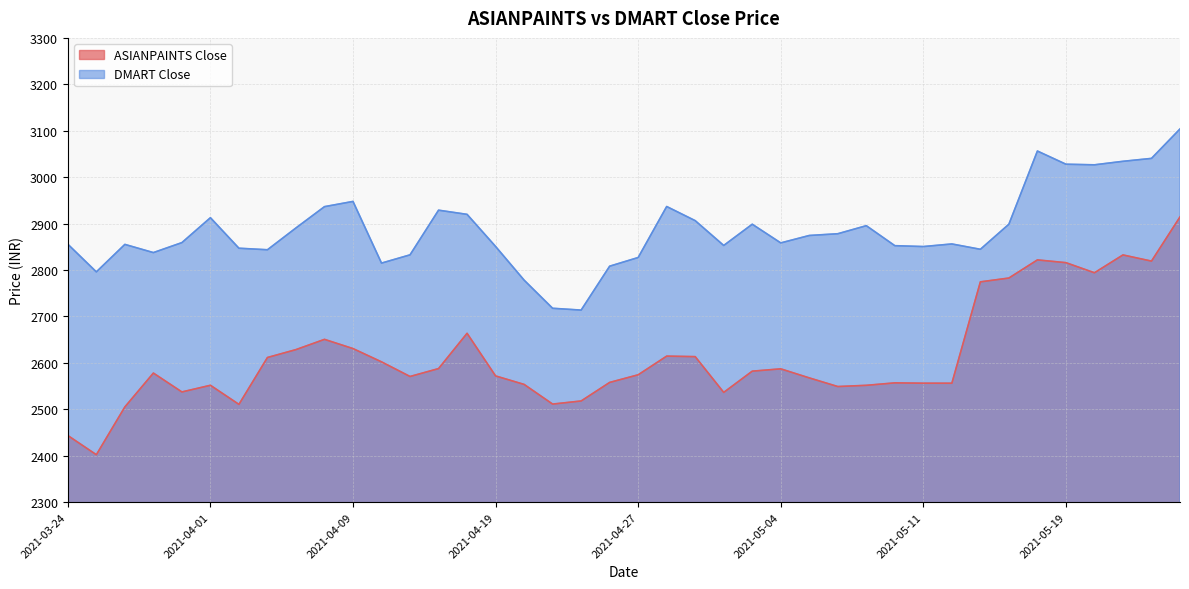

What is the label of the 9th point from the left?

2021-04-07